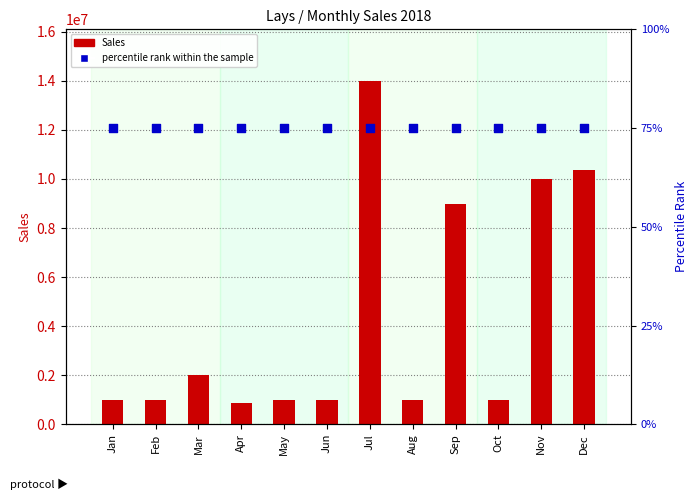

At how many categories does at least one series exceed 5001606?

4